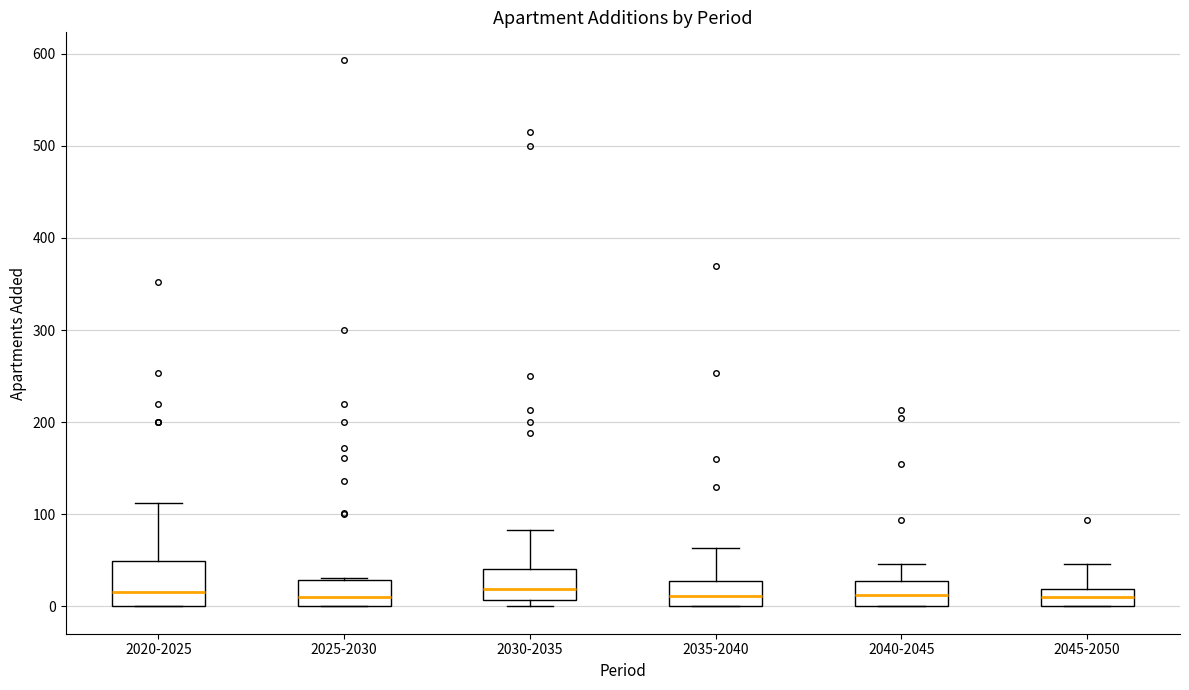

Reading left to right, transcribe this box plot: for each box, give where its median line is, the range the box spans, and where its two whiskers end, as read against the y-axis. The values are not printed on the chart, so give them approximately, as read against the axis.

2020-2025: median 20, box 0 to 50, whiskers 0 to 110
2025-2030: median 10, box 0 to 30, whiskers 0 to 30
2030-2035: median 20, box 10 to 40, whiskers 0 to 80
2035-2040: median 10, box 0 to 30, whiskers 0 to 60
2040-2045: median 10, box 0 to 30, whiskers 0 to 50
2045-2050: median 10, box 0 to 20, whiskers 0 to 50